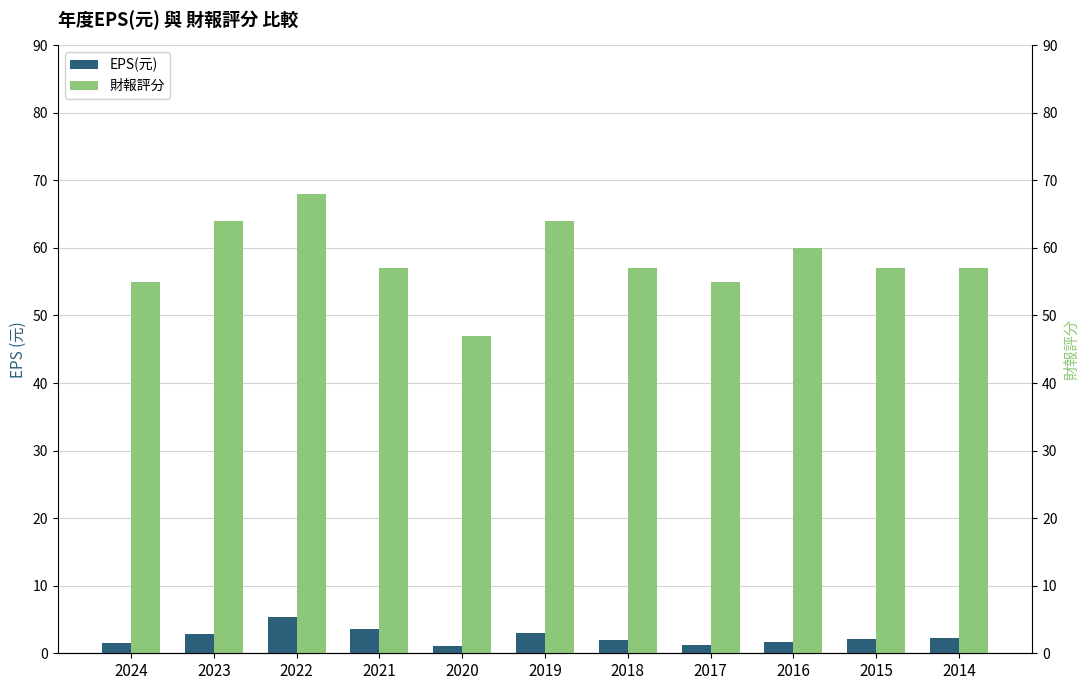

What is the value of the 財報評分 bar at the 3rd from the left?

68.0